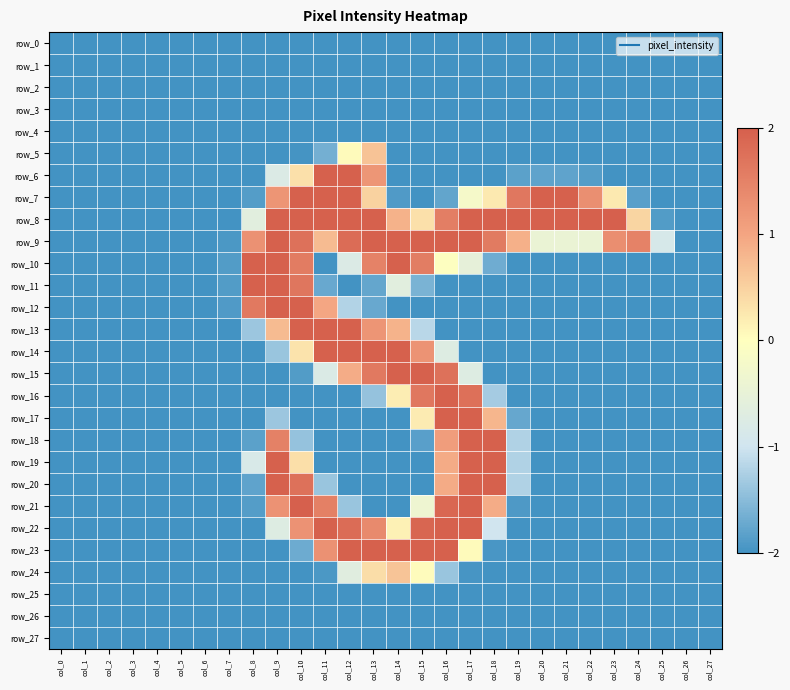

What is the maximum value shown in the chart?

2.0